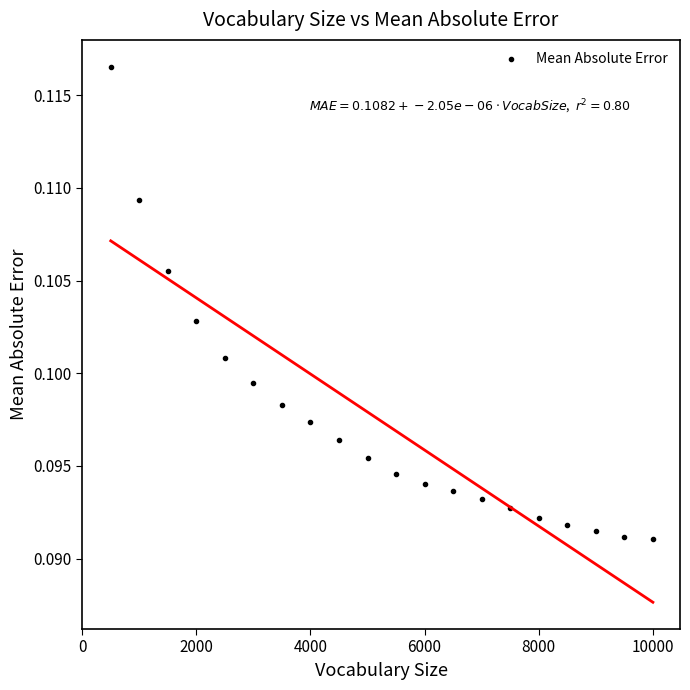

What is the sum of all values?

1.9